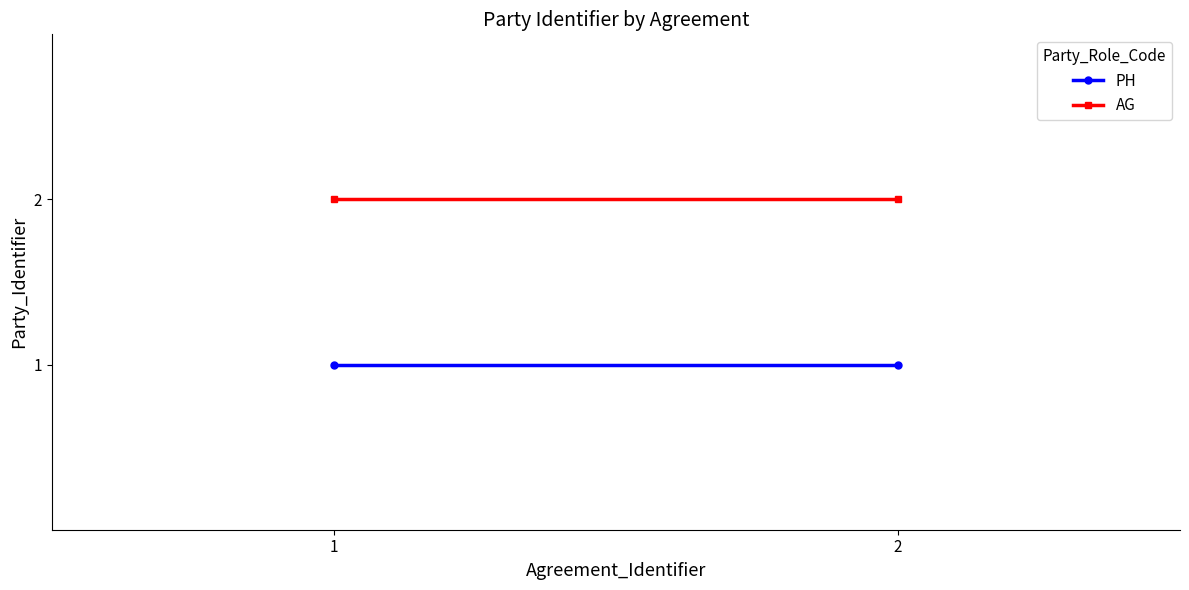

True or false: PH has a value of 2 at 1.

False